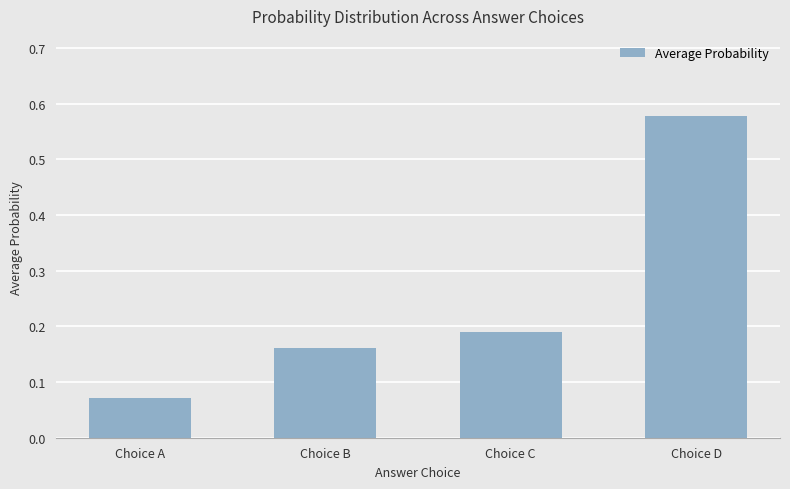

What is the sum of the values at Choice A and Choice C?

0.3